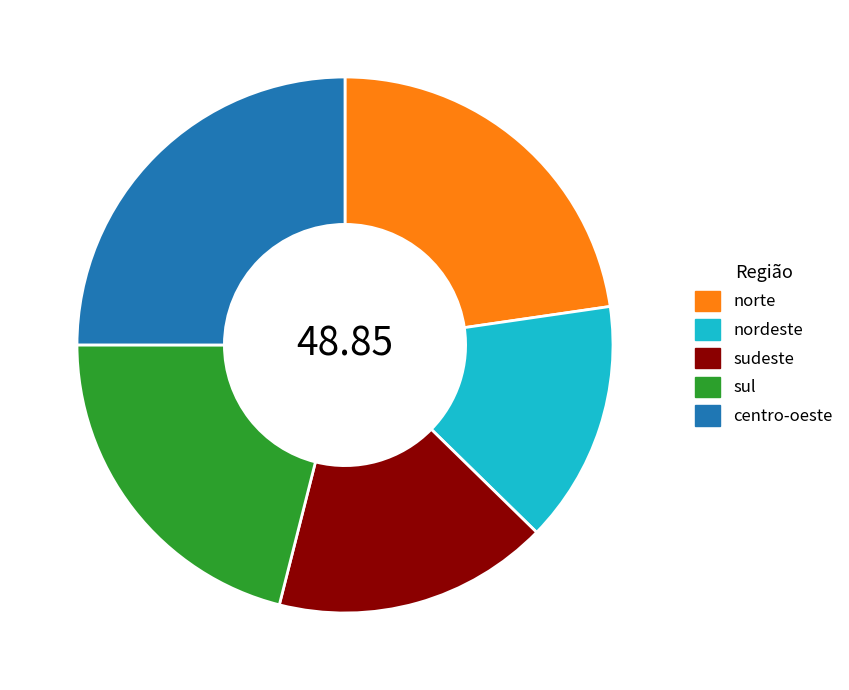

True or false: centro-oeste accounts for 25% of the total.

True